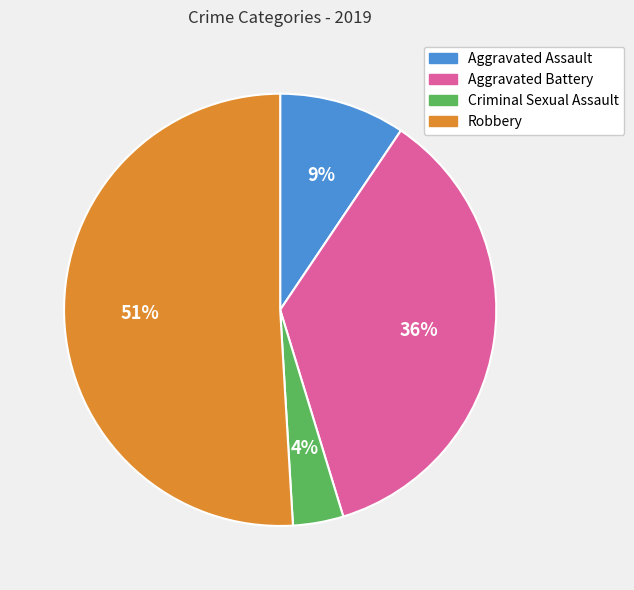

How many segments does this pie chart have?

4